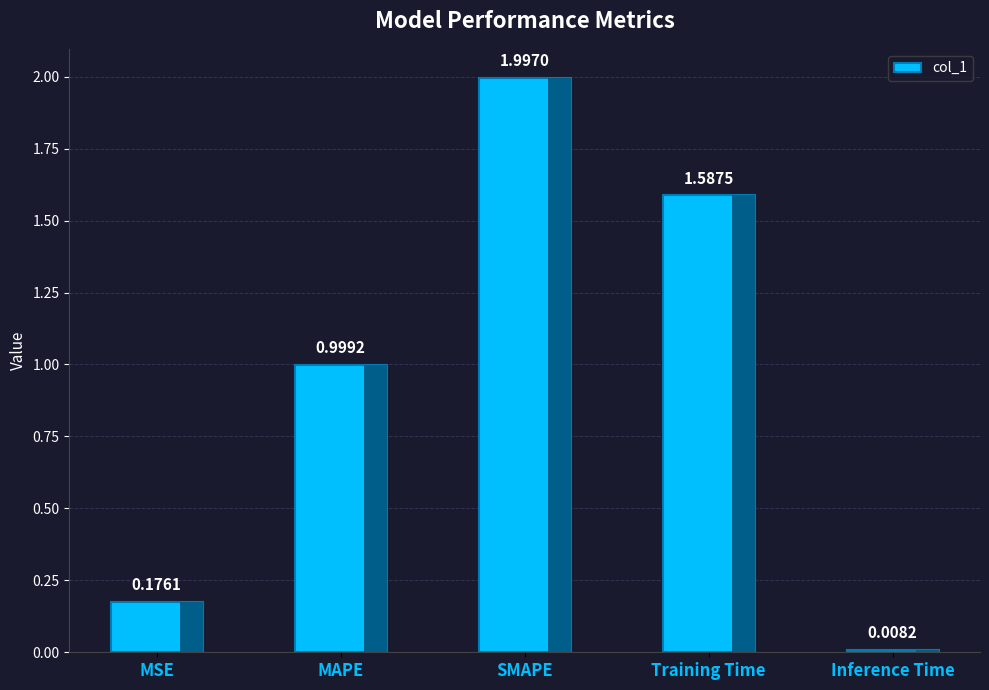

Approximately how many times larger is the value at MAPE compared to Training Time?

0.6